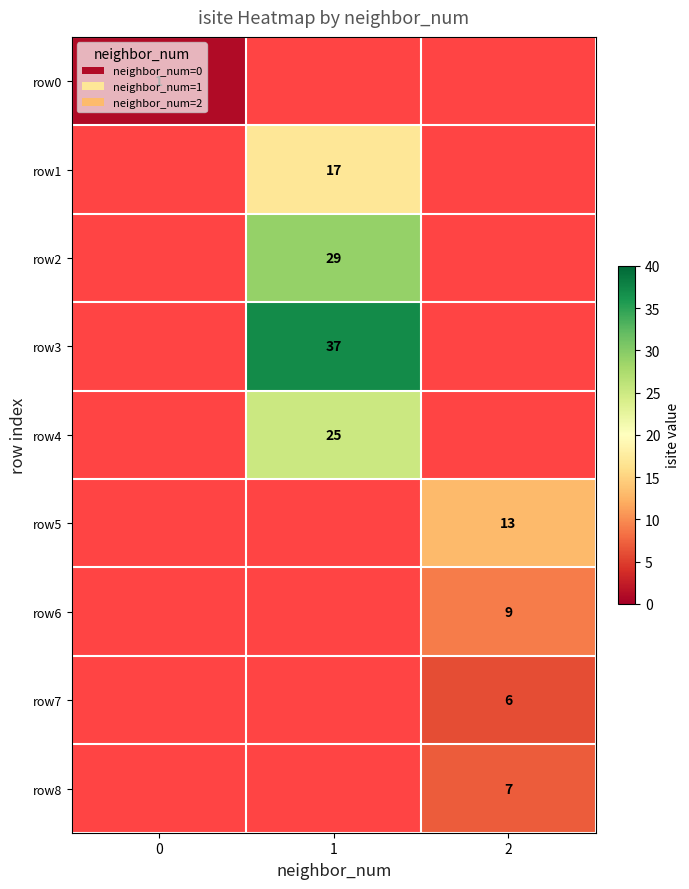

True or false: row1 has a value of 11 at 1.

False